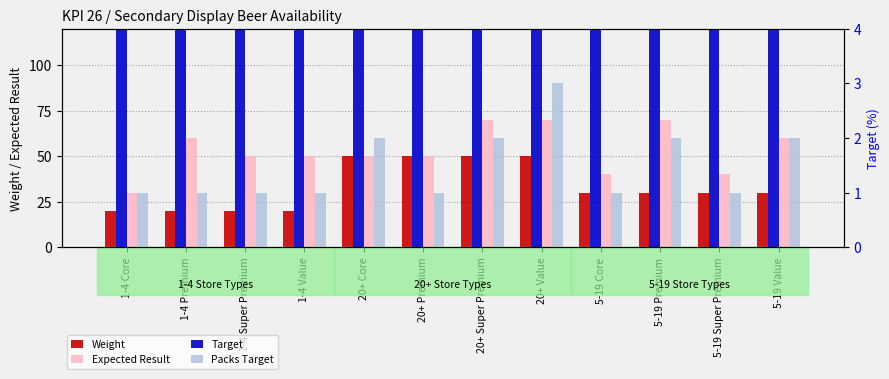

The value of Weight at 5-19 Premium is 14. True or false?

False